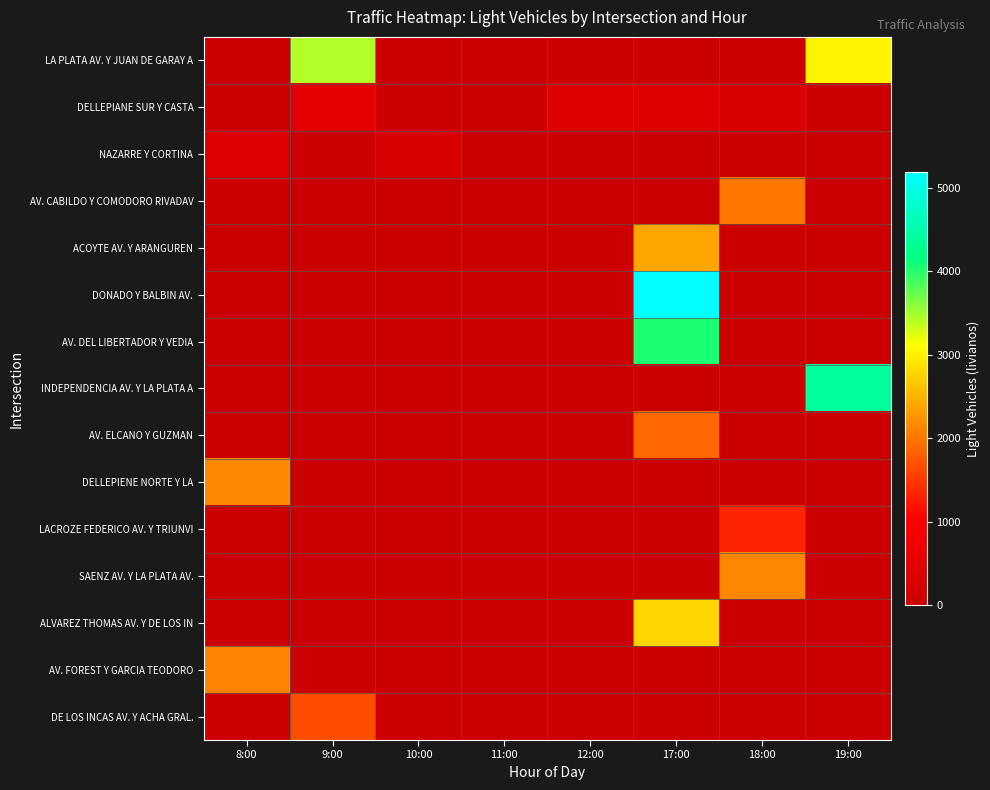

Reading right to left, transcribe all the data shown in this chart.

LA PLATA AV. Y JUAN DE GARAY A: 19:00=3031	18:00=0	17:00=0	12:00=0	11:00=0	10:00=0	9:00=3438	8:00=0
DELLEPIANE SUR Y CASTA: 19:00=0	18:00=306	17:00=400	12:00=397	11:00=0	10:00=0	9:00=506	8:00=0
NAZARRE Y CORTINA: 19:00=0	18:00=0	17:00=0	12:00=0	11:00=0	10:00=265	9:00=0	8:00=378
AV. CABILDO Y COMODORO RIVADAV: 19:00=0	18:00=2007	17:00=0	12:00=0	11:00=0	10:00=0	9:00=0	8:00=0
ACOYTE AV. Y ARANGUREN: 19:00=0	18:00=0	17:00=2390	12:00=0	11:00=0	10:00=0	9:00=0	8:00=0
DONADO Y BALBIN AV.: 19:00=0	18:00=0	17:00=5195	12:00=0	11:00=0	10:00=0	9:00=0	8:00=0
AV. DEL LIBERTADOR Y VEDIA: 19:00=0	18:00=0	17:00=4040	12:00=0	11:00=0	10:00=0	9:00=0	8:00=0
INDEPENDENCIA AV. Y LA PLATA A: 19:00=4387	18:00=0	17:00=0	12:00=0	11:00=0	10:00=0	9:00=0	8:00=0
AV. ELCANO Y GUZMAN: 19:00=0	18:00=0	17:00=1893	12:00=0	11:00=0	10:00=0	9:00=0	8:00=0
DELLEPIENE NORTE Y LA: 19:00=0	18:00=0	17:00=0	12:00=0	11:00=0	10:00=0	9:00=0	8:00=2158
LACROZE FEDERICO AV. Y TRIUNVI: 19:00=0	18:00=1349	17:00=0	12:00=0	11:00=0	10:00=0	9:00=0	8:00=0
SAENZ AV. Y LA PLATA AV.: 19:00=0	18:00=2151	17:00=0	12:00=0	11:00=0	10:00=0	9:00=0	8:00=0
ALVAREZ THOMAS AV. Y DE LOS IN: 19:00=0	18:00=0	17:00=2779	12:00=0	11:00=0	10:00=0	9:00=0	8:00=0
AV. FOREST Y GARCIA TEODORO: 19:00=0	18:00=0	17:00=0	12:00=0	11:00=0	10:00=0	9:00=0	8:00=2115
DE LOS INCAS AV. Y ACHA GRAL.: 19:00=0	18:00=0	17:00=0	12:00=0	11:00=0	10:00=0	9:00=1669	8:00=0